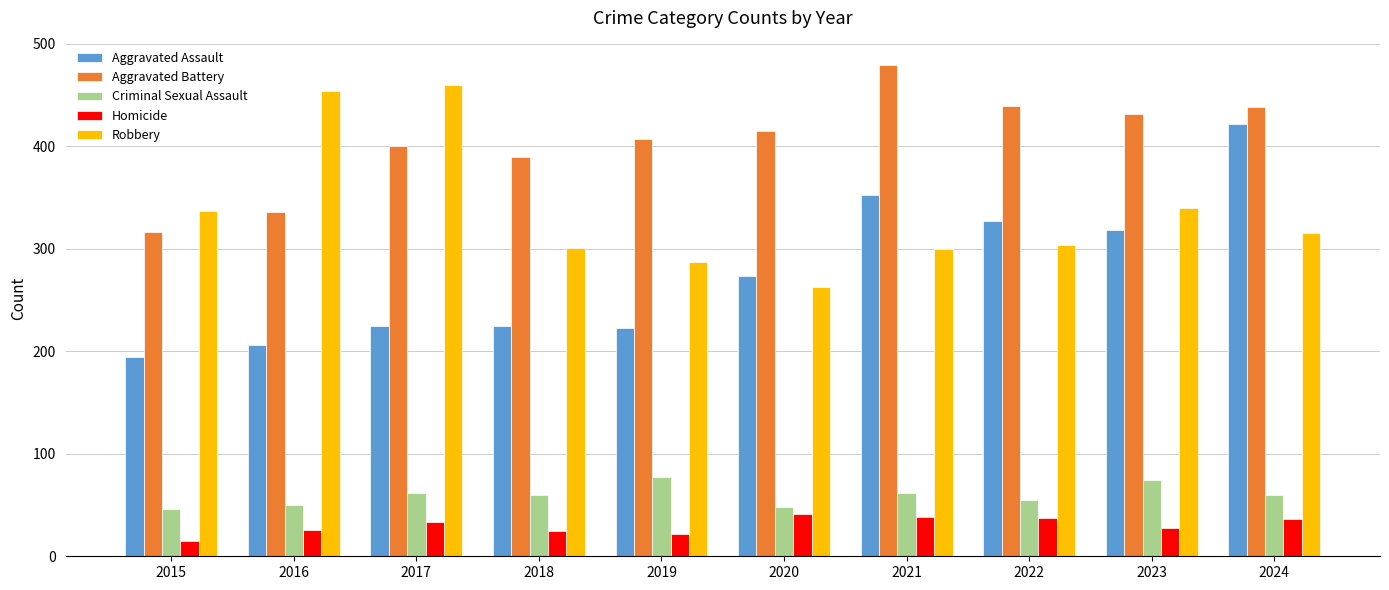

At which category is the sum across all series the highest?

2024